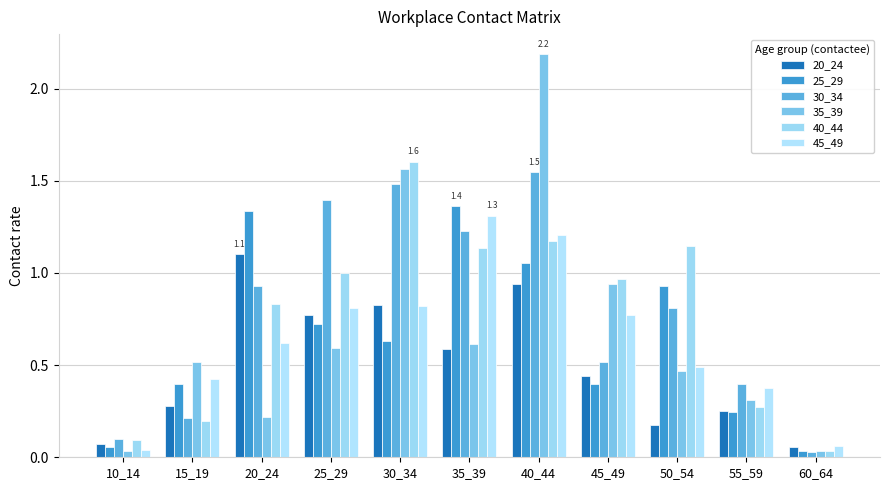

Does the chart contain stacked bars?

No